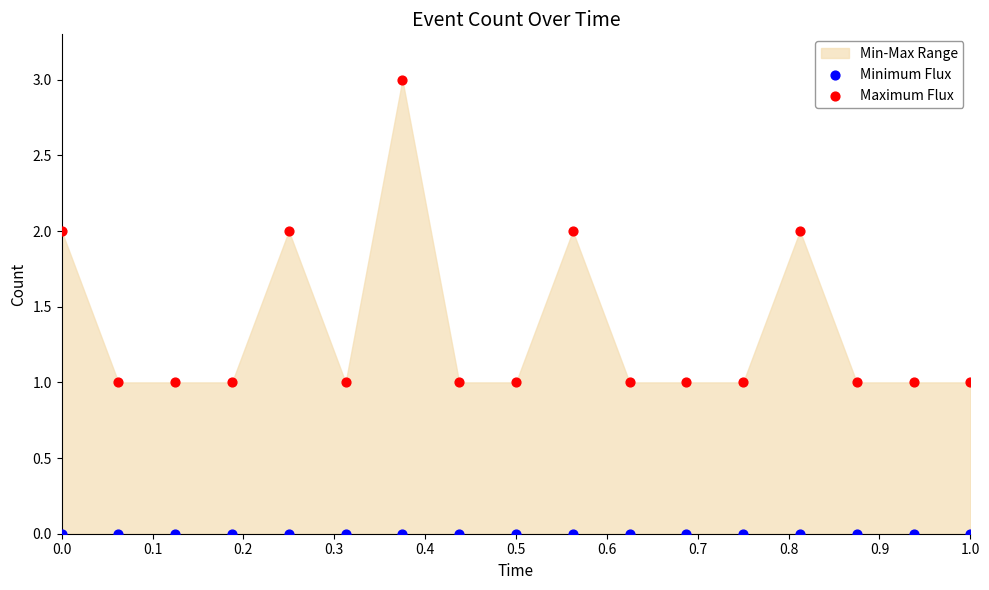

Which series reaches the minimum Y coordinate?

Minimum Flux